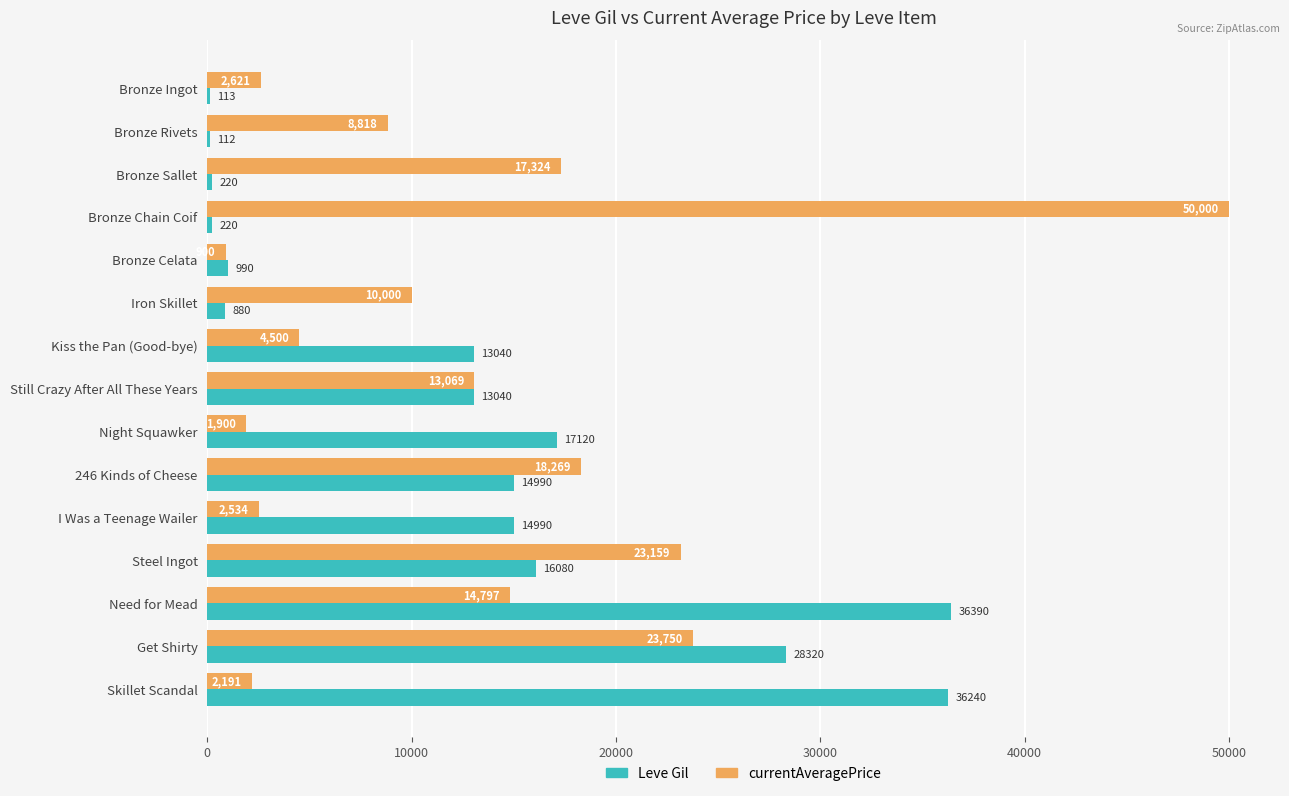

Which series has the largest total across all categories?

currentAveragePrice